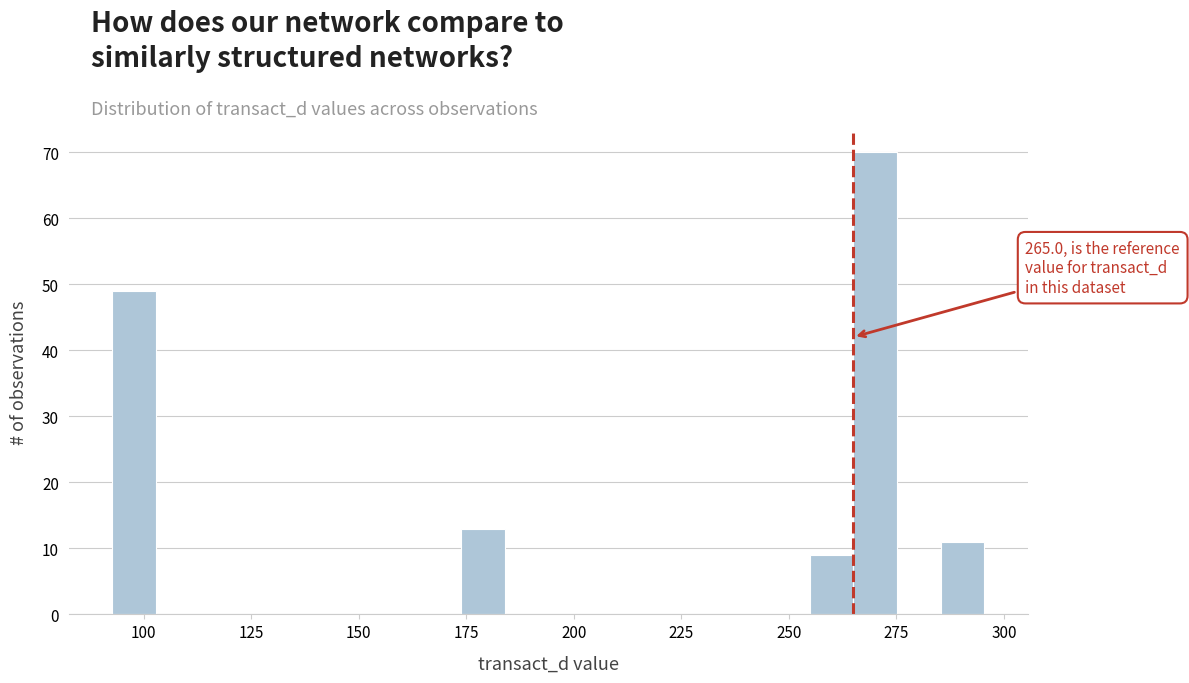

Read against the x-axis, roughly where is the centre of the tallest bar?

270